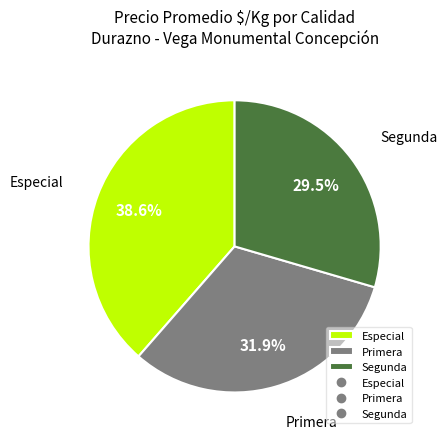

Is there any slice that represents more than half of the pie?

No